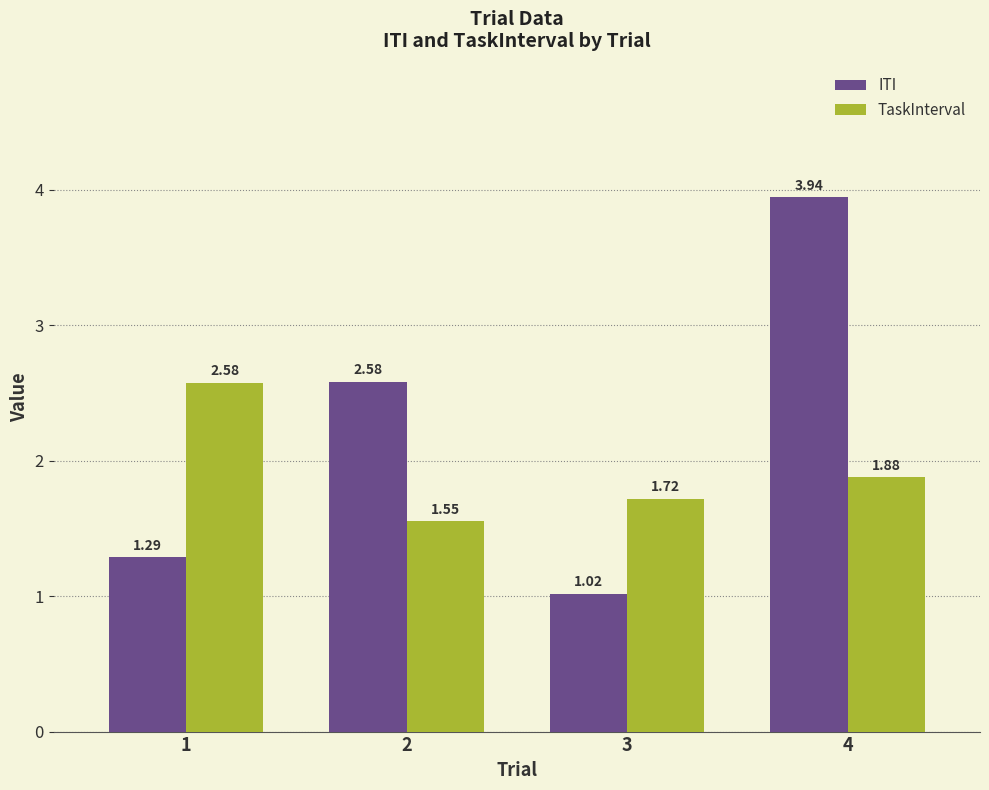

What is the sum of all TaskInterval values?

7.7